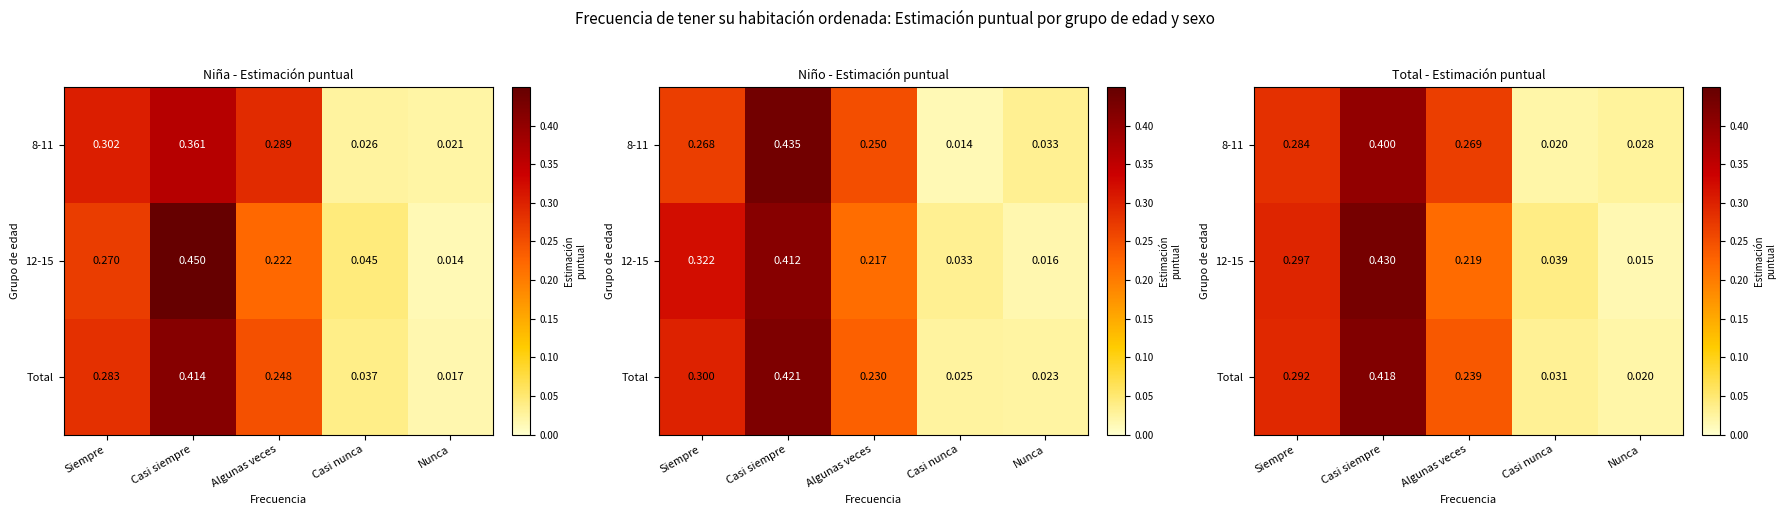

Rank the series at Nunca from highest to lowest value.

8-11, Total, 12-15